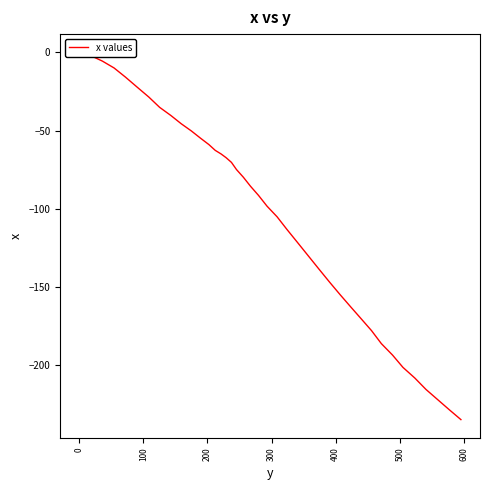

Is this an area chart (filled region under the line)?

No